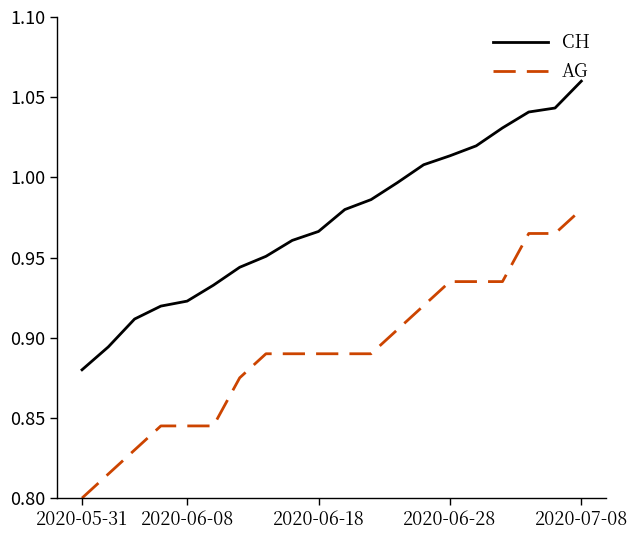

Rank the series by their average value, from highest to lowest.

CH, AG